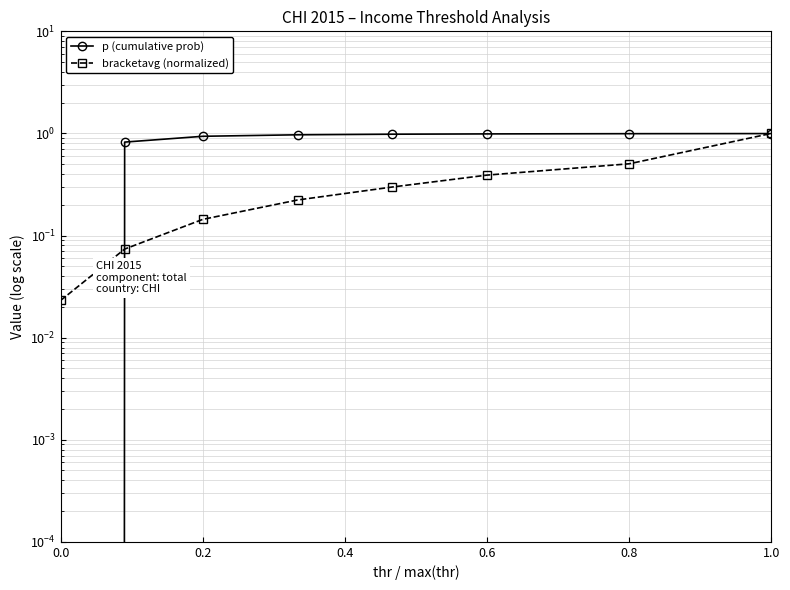

Is this an area chart (filled region under the line)?

No